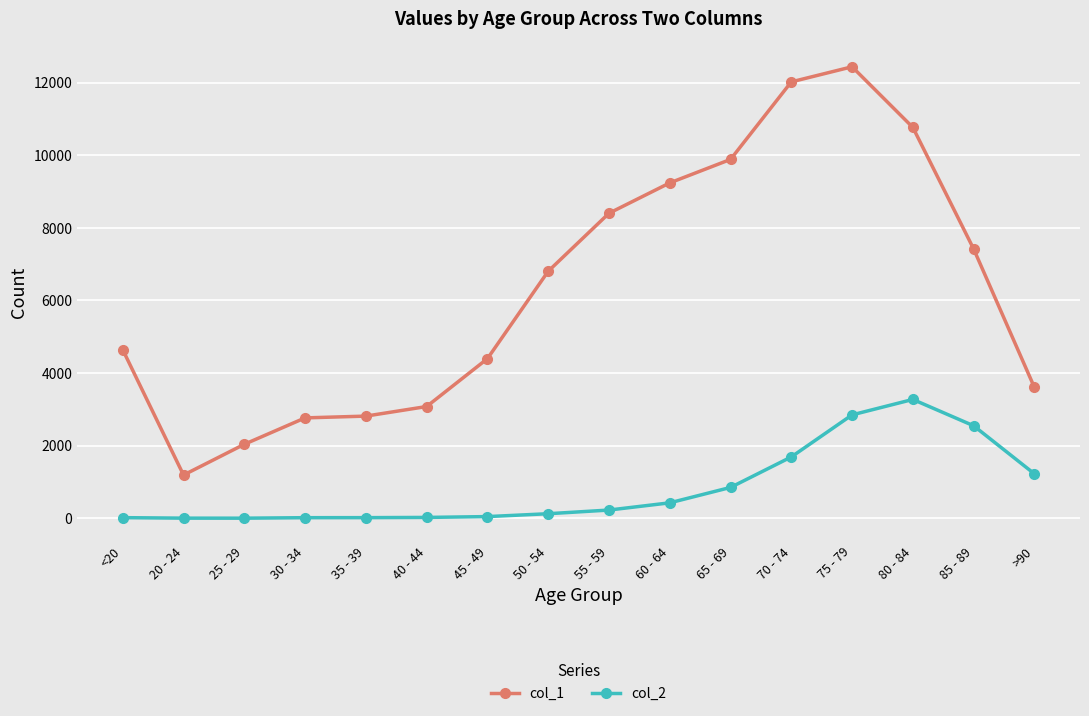

What is the label of the 13th point from the right?

30 - 34